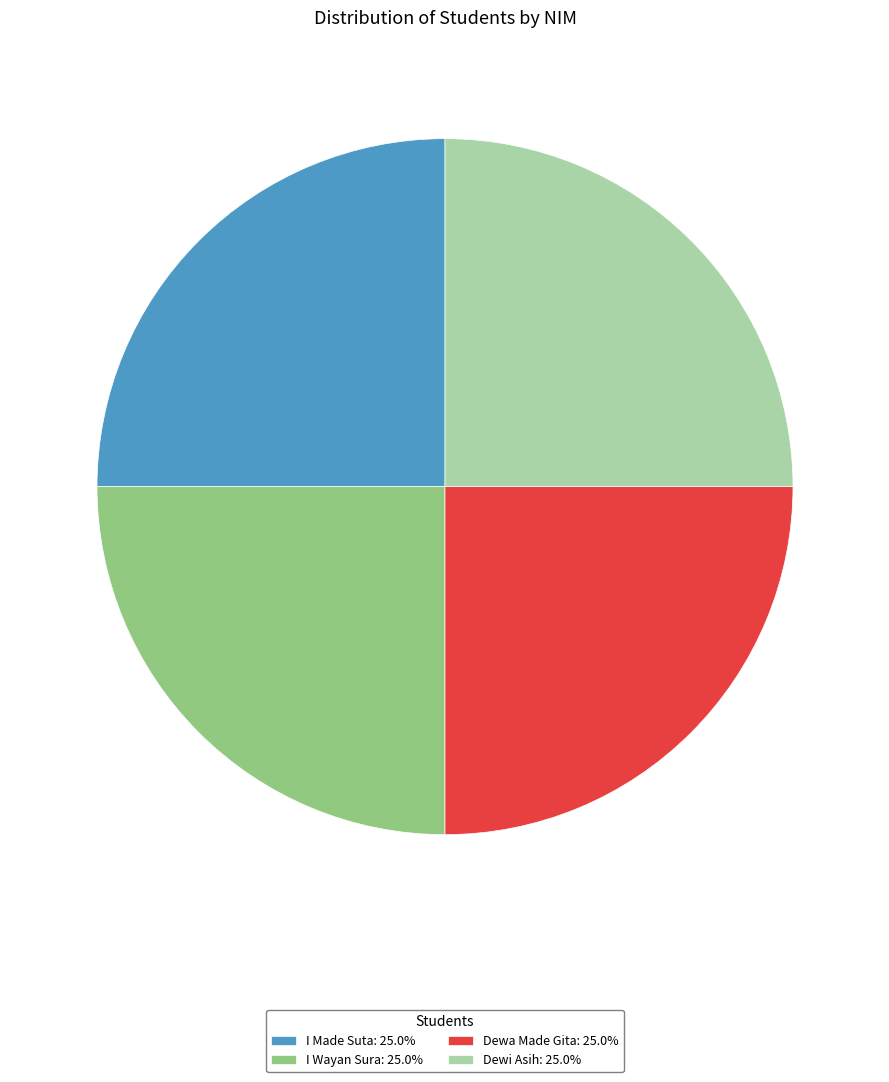

Approximately how many times larger is the value at Dewi Asih: 25.0% compared to I Wayan Sura: 25.0%?

1.0